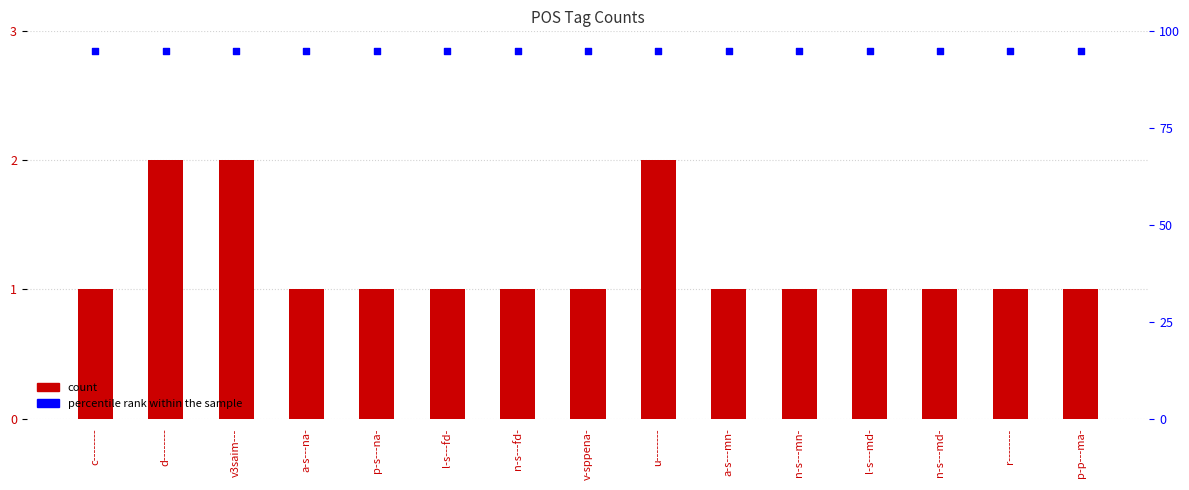

At which category is the sum across all series the highest?

d--------